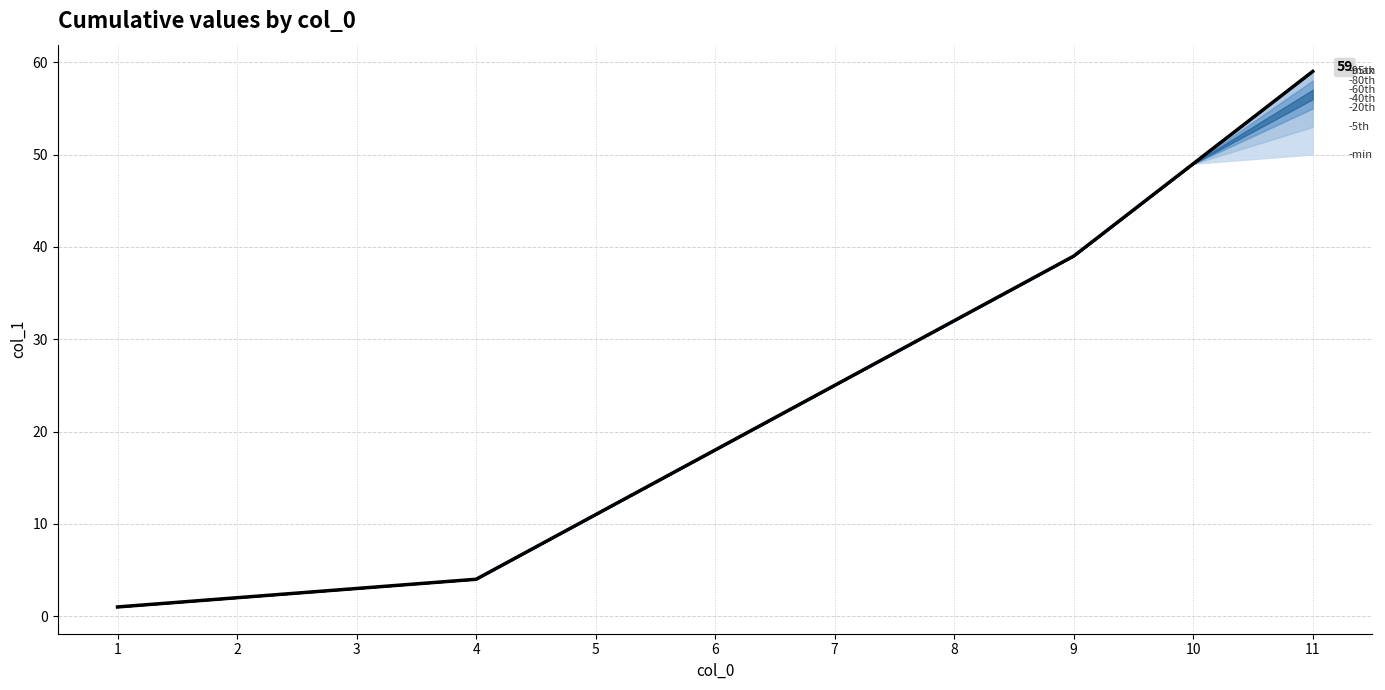

True or false: the data shows 39 at 9.

True